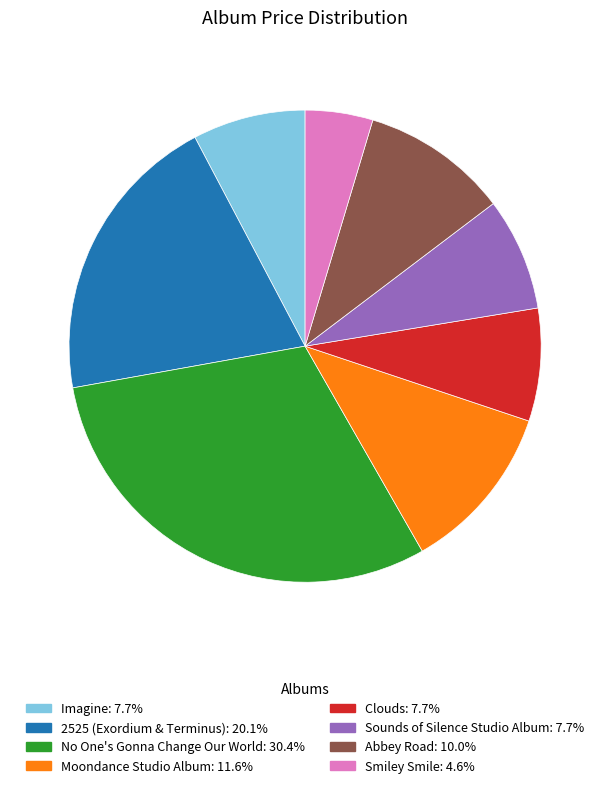

Do 2525 (Exordium & Terminus): 20.1% and Clouds: 7.7% together represent more than half of the pie?

No